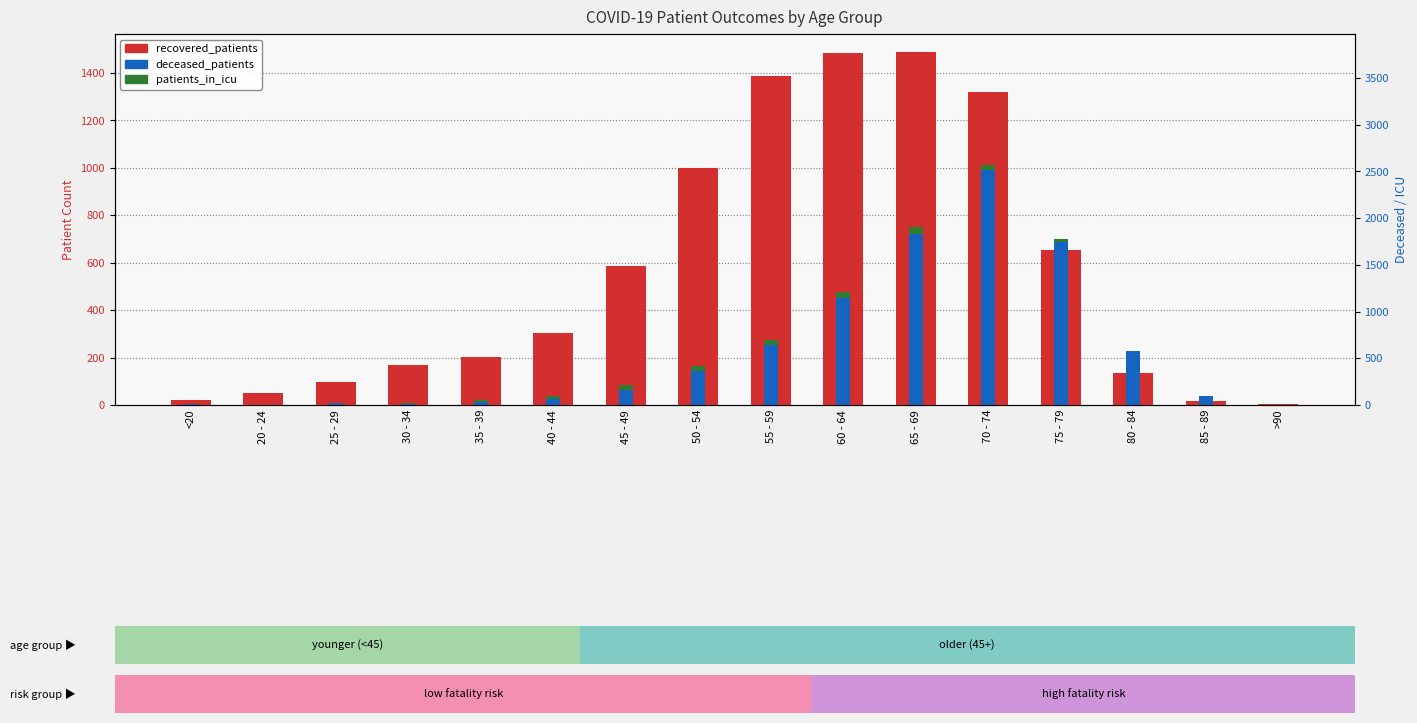

Which label corresponds to the largest value in the chart?

65 - 69